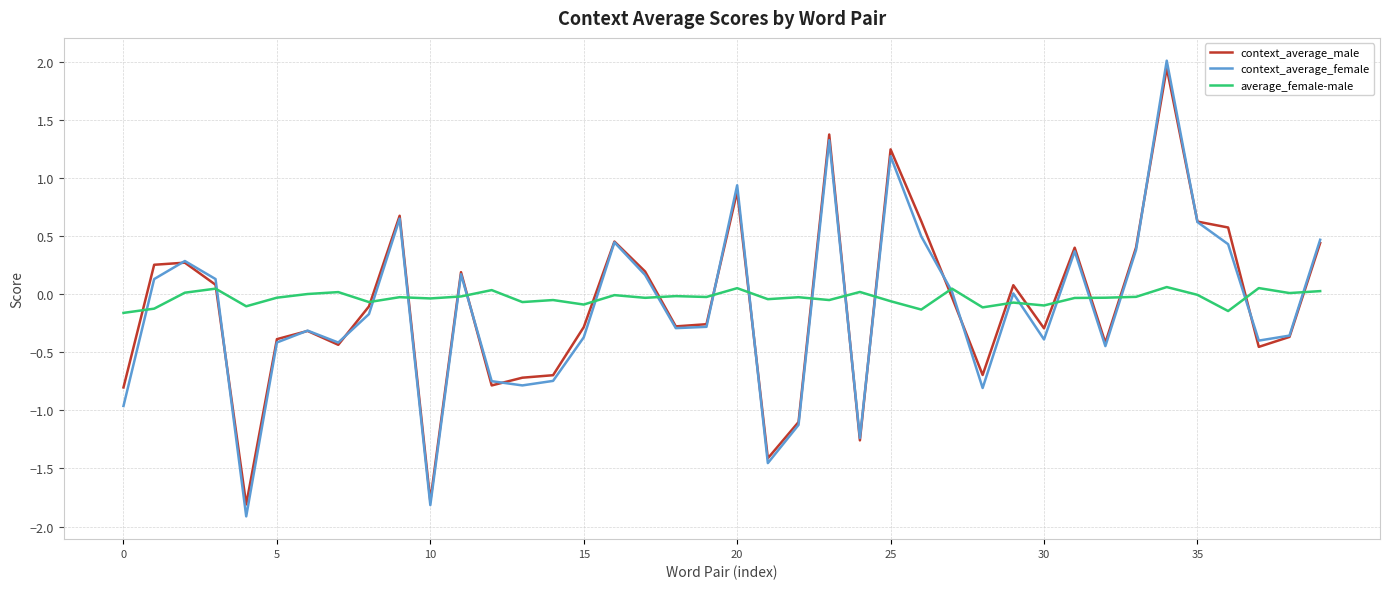

What are all the series names shown in the legend?

context_average_male, context_average_female, average_female-male